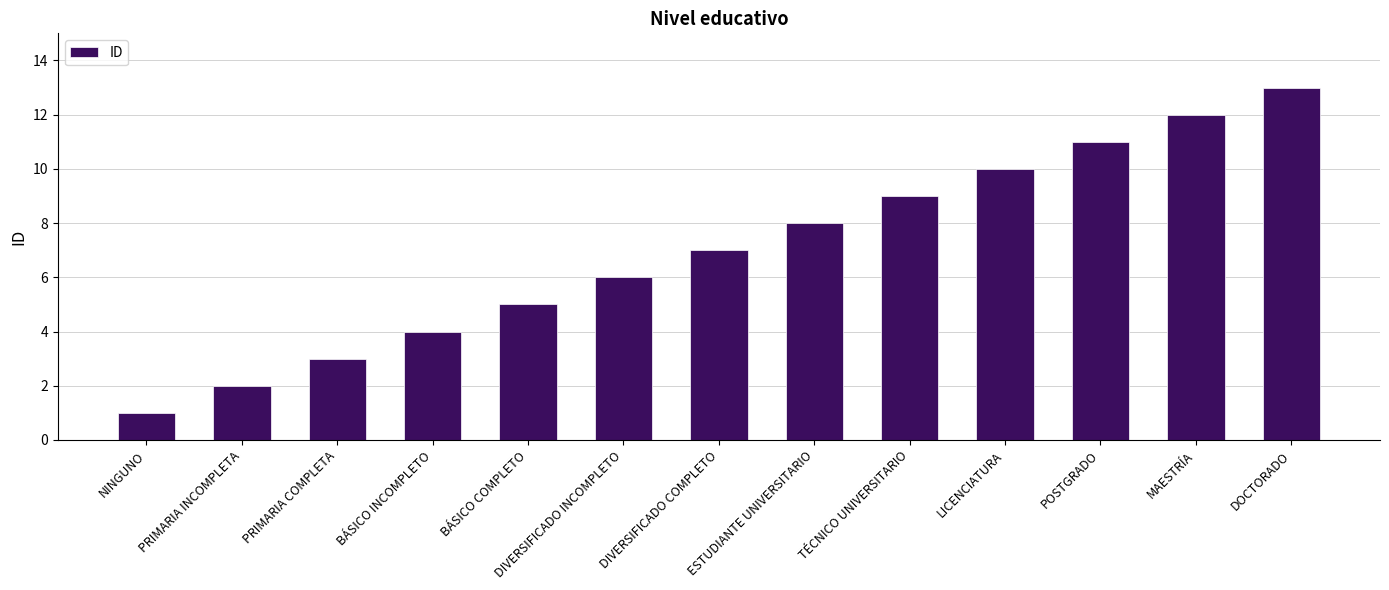

How many series are shown in this chart?

1